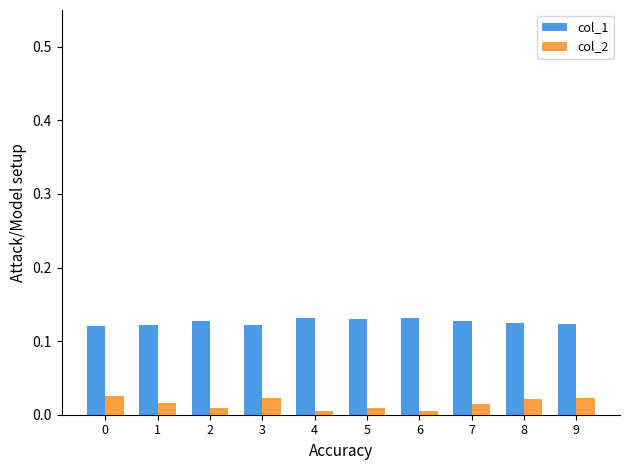

Which series has the largest range (max minus min)?

col_2